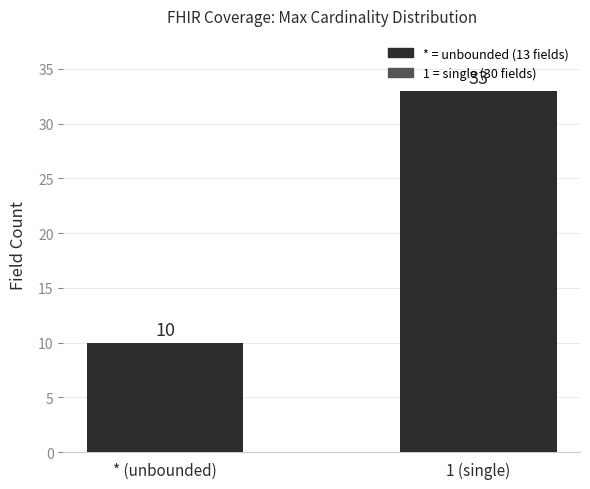

List the labels in order of value, smallest first.

* (unbounded), 1 (single)